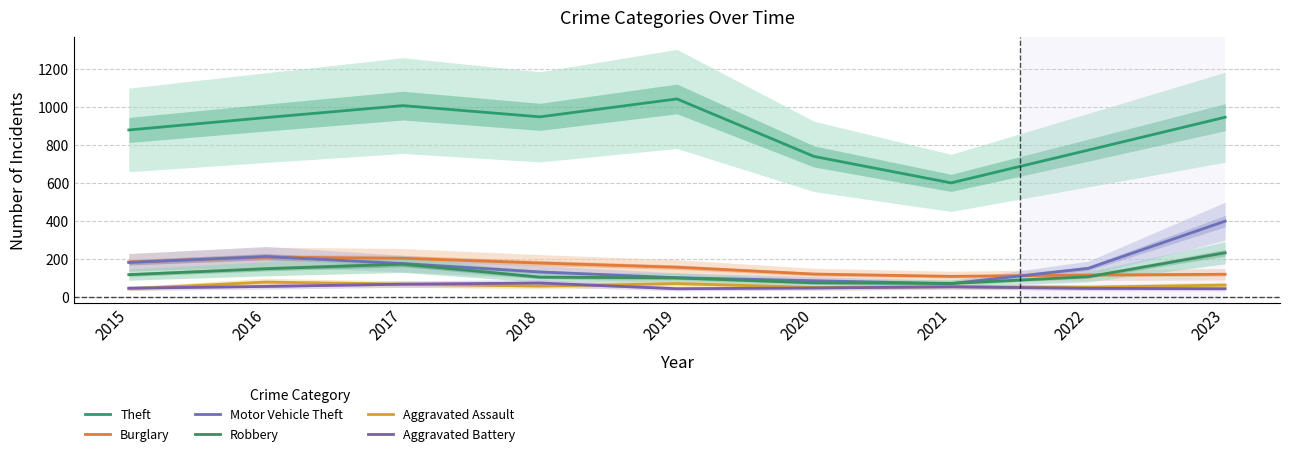

Does the chart display data point markers on the line(s)?

No